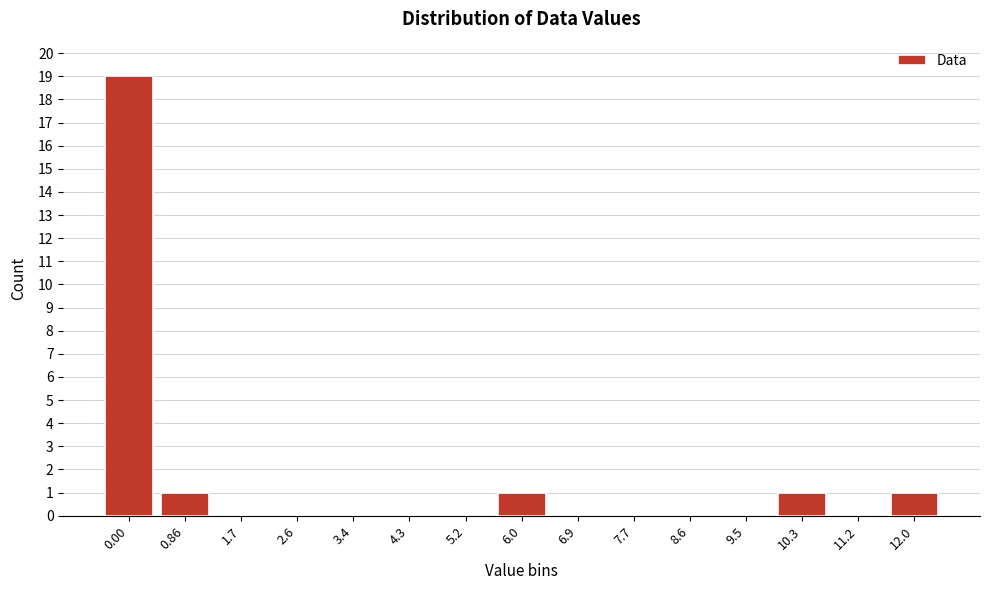

Reading left to right, what are all the values shown in this chart?

0.00=19	0.86=1	1.7=0	2.6=0	3.4=0	4.3=0	5.2=0	6.0=1	6.9=0	7.7=0	8.6=0	9.5=0	10.3=1	11.2=0	12.0=1